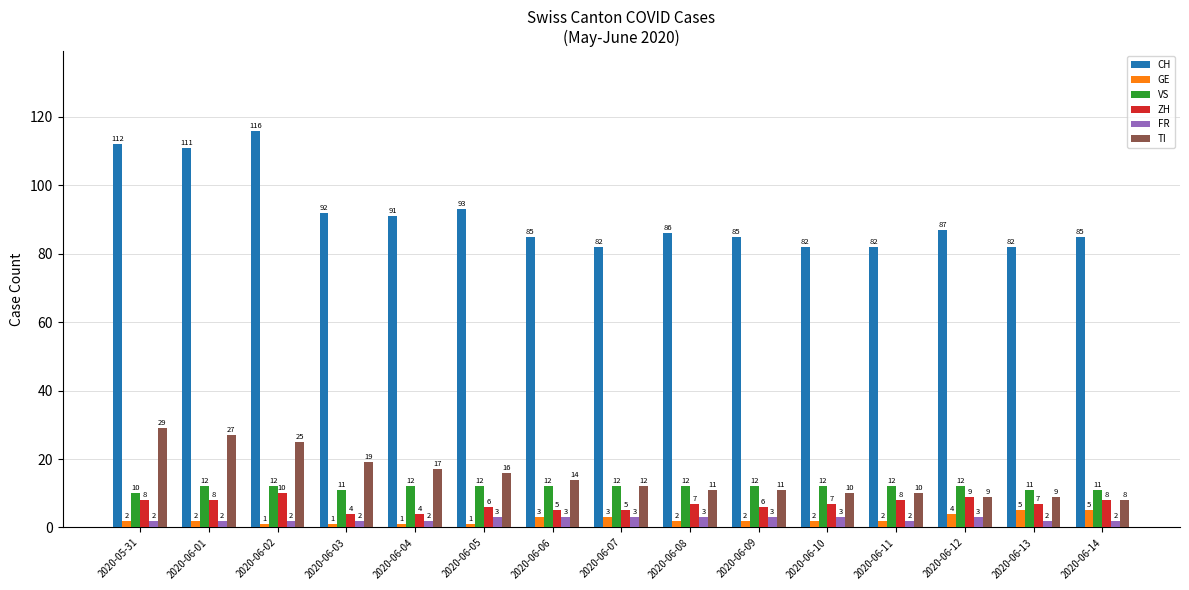

How many distinct data groups are displayed?

6